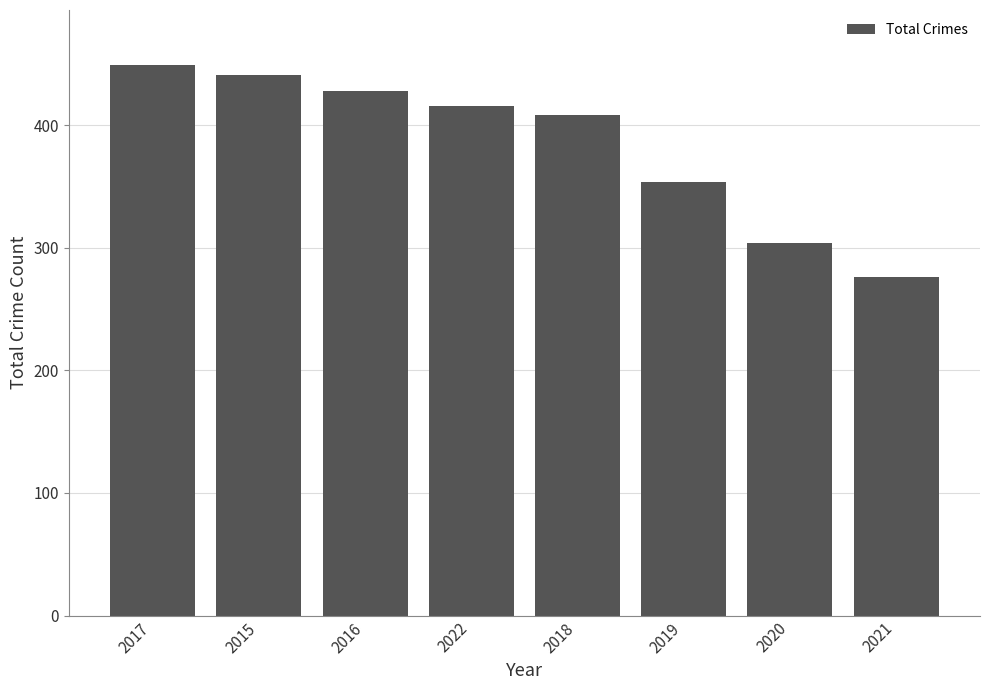

What is the label of the 2nd bar from the left?

2015